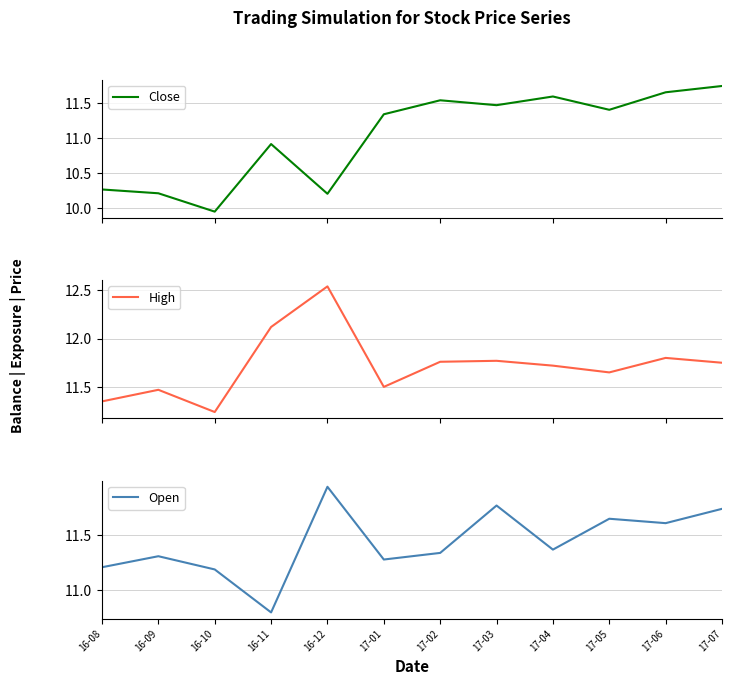

What is the average value of the High series?

11.7